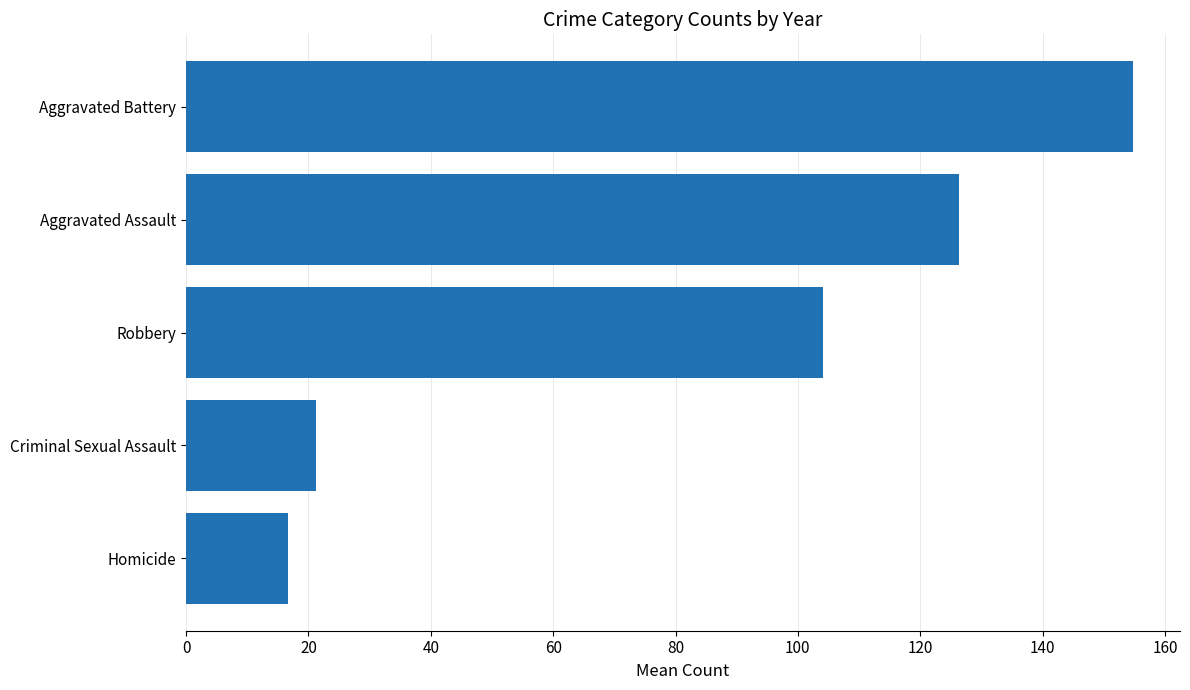

What is the maximum value shown in the chart?

154.7